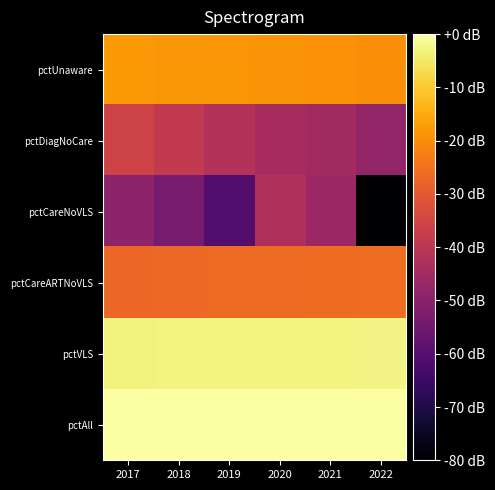

What is the spread (max minus min) of values at 2022?

80.0